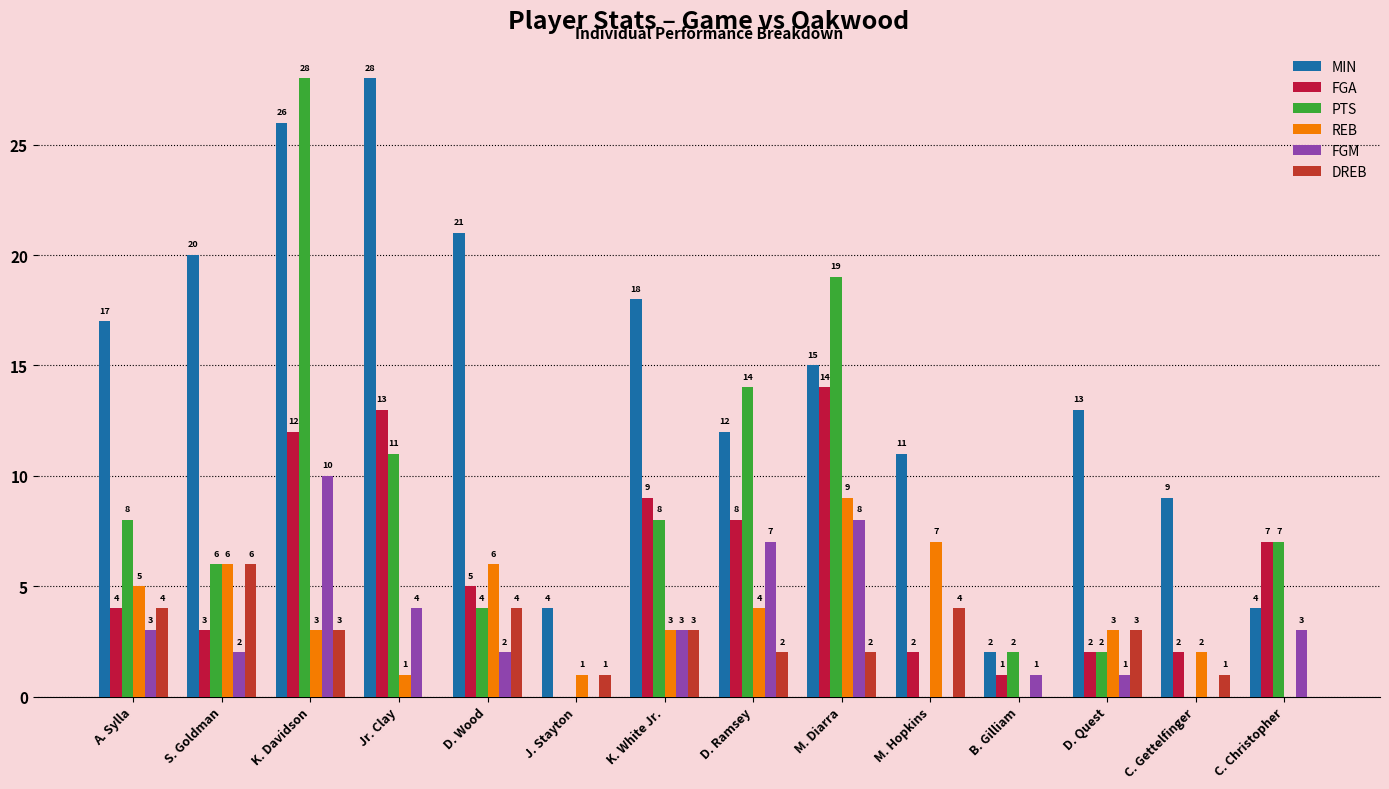

Does the chart contain stacked bars?

No